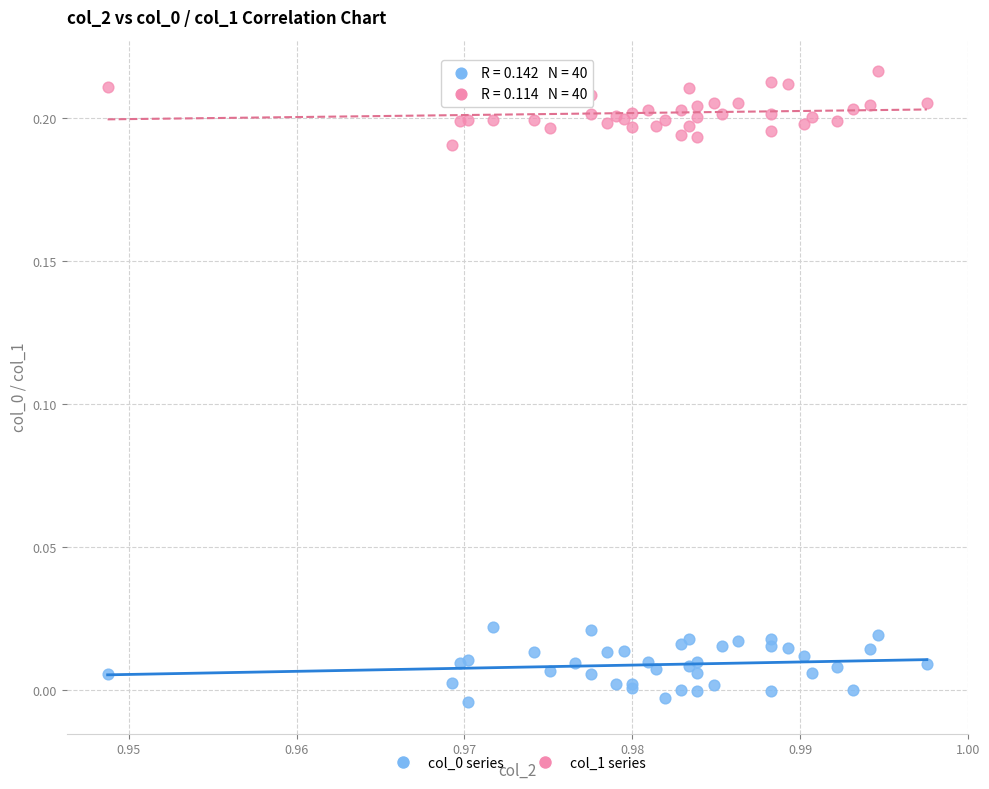

Which series reaches the maximum Y coordinate?

col_1 series